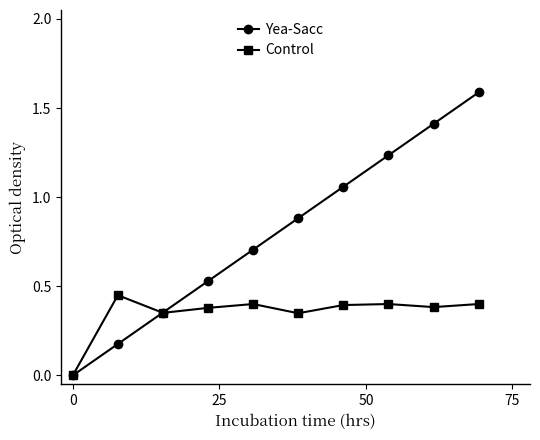

Rank the series by their maximum value, from lowest to highest.

Control, Yea-Sacc